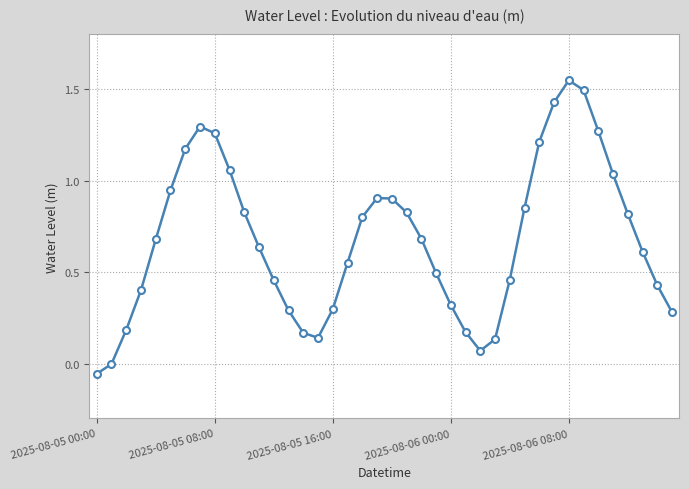

What is the average value?

0.7